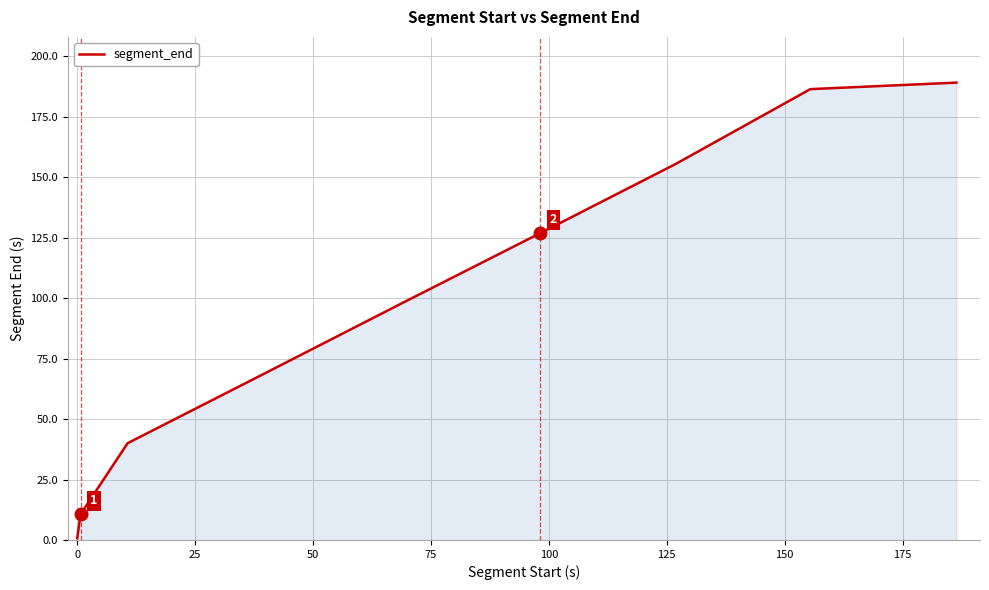

What is the difference between the maximum and minimum values?

188.4